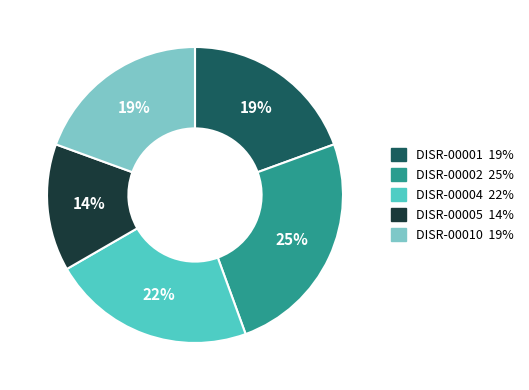

How many segments does this pie chart have?

5